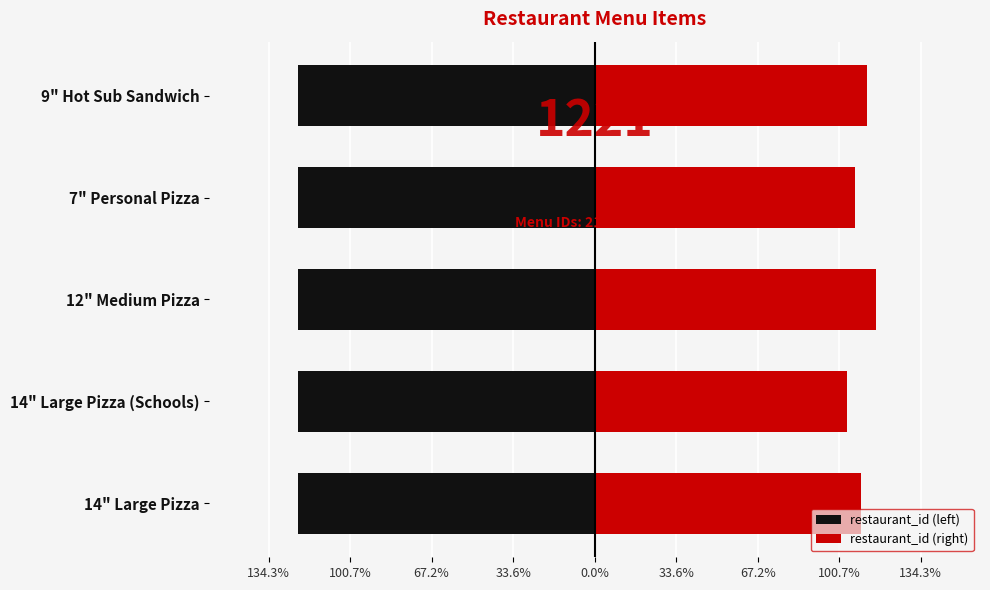

Which series changed the most between 134.3% and 100.7%?

restaurant_id (right)